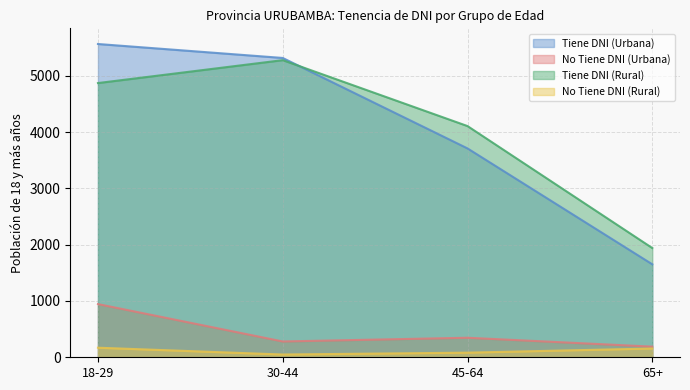

True or false: No Tiene DNI (Urbana) and No Tiene DNI (Rural) cross at least once.

False